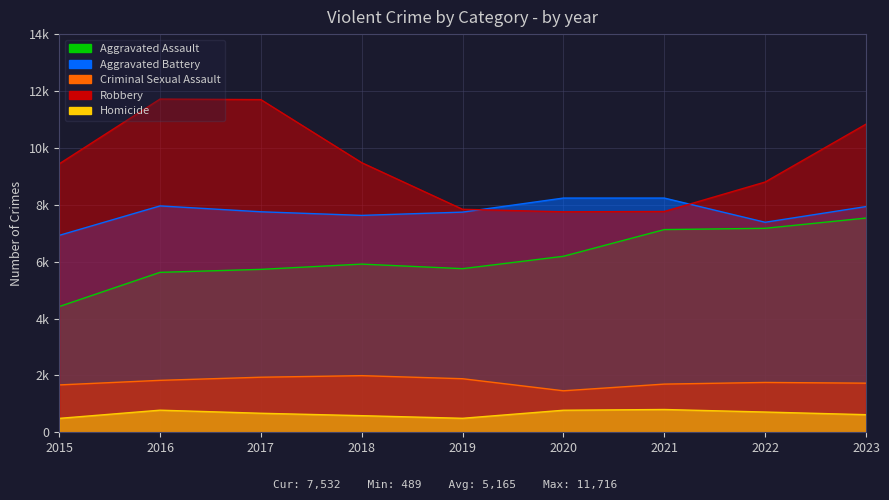

Where is the first local maximum for Aggravated Assault?

2018